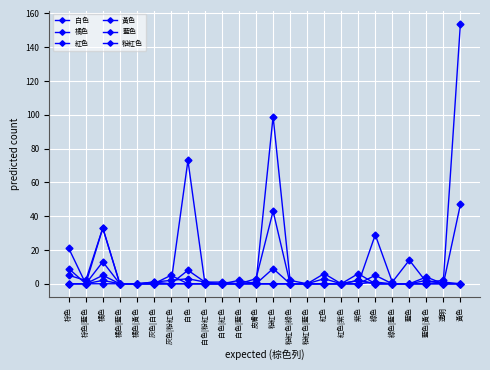

How many categories are shown in the chart?

24